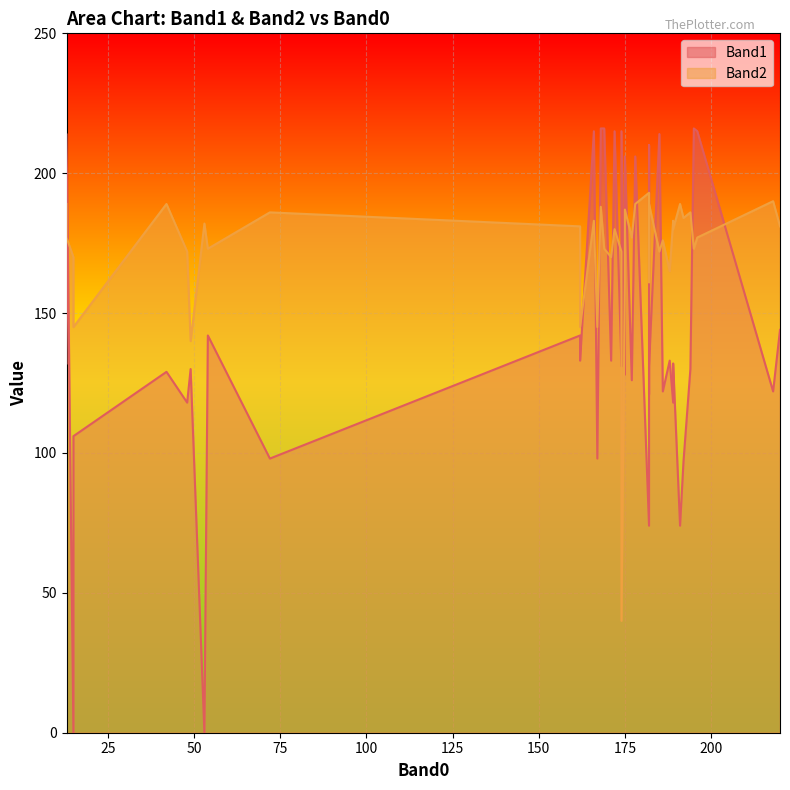

Where is Band2 nearest to the value 116?

49